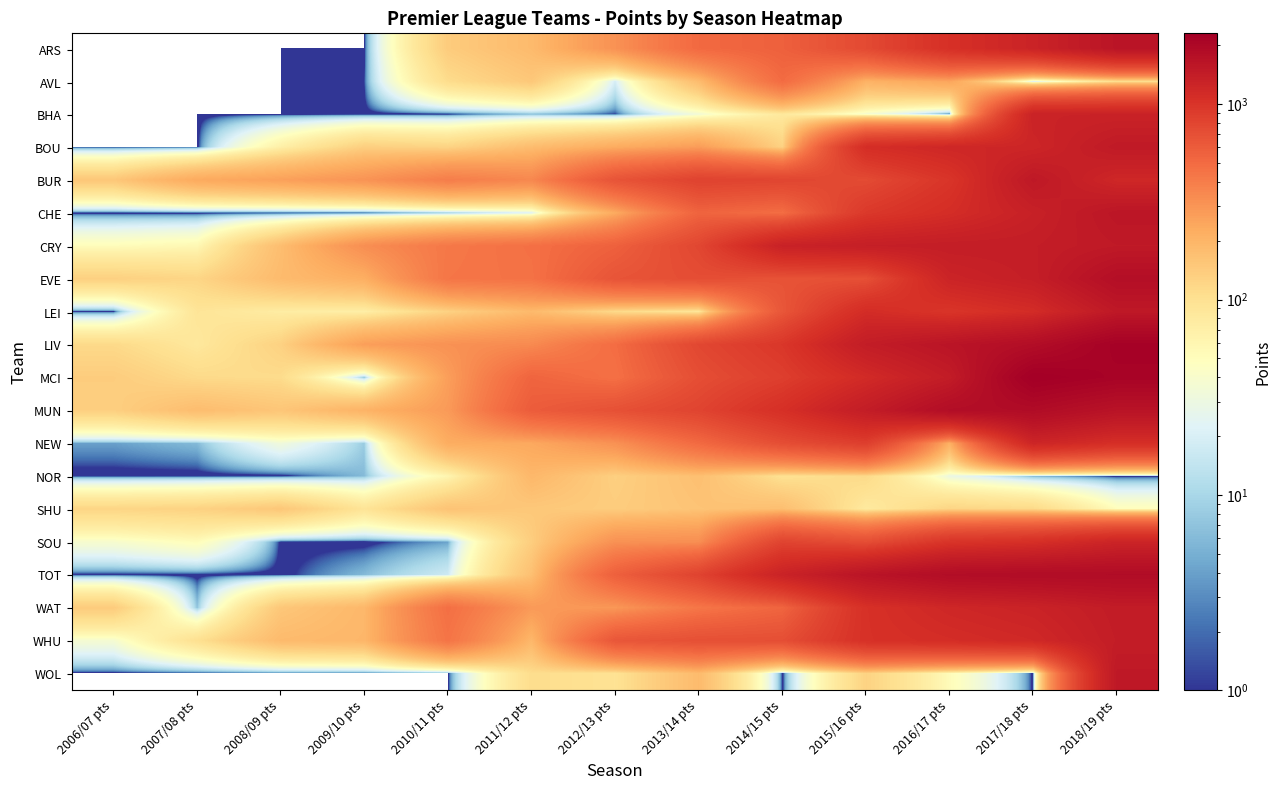

What is the difference between the highest and lowest values at 2014/15 pts?

1316